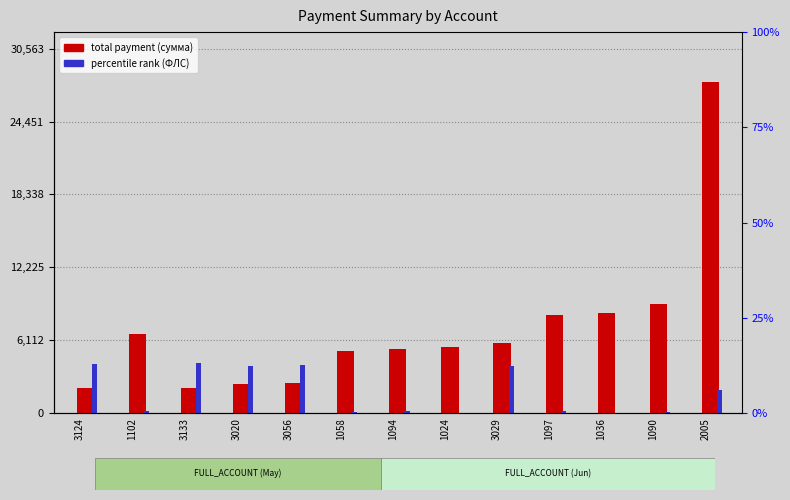

Reading left to right, transcribe all the data shown in this chart.

total payment (сумма): 2127.8	6634.1	2150.0	2415.5	2568.6	5248.1	5369.5	5543.6	5856.8	8250.0	8385.0	9158.2	27785.2
percentile rank (ФЛС): 4150.0	154.1	4167.8	3944.5	4015.6	67.2	138.3	0.0	3962.3	144.3	23.7	130.4	1938.6